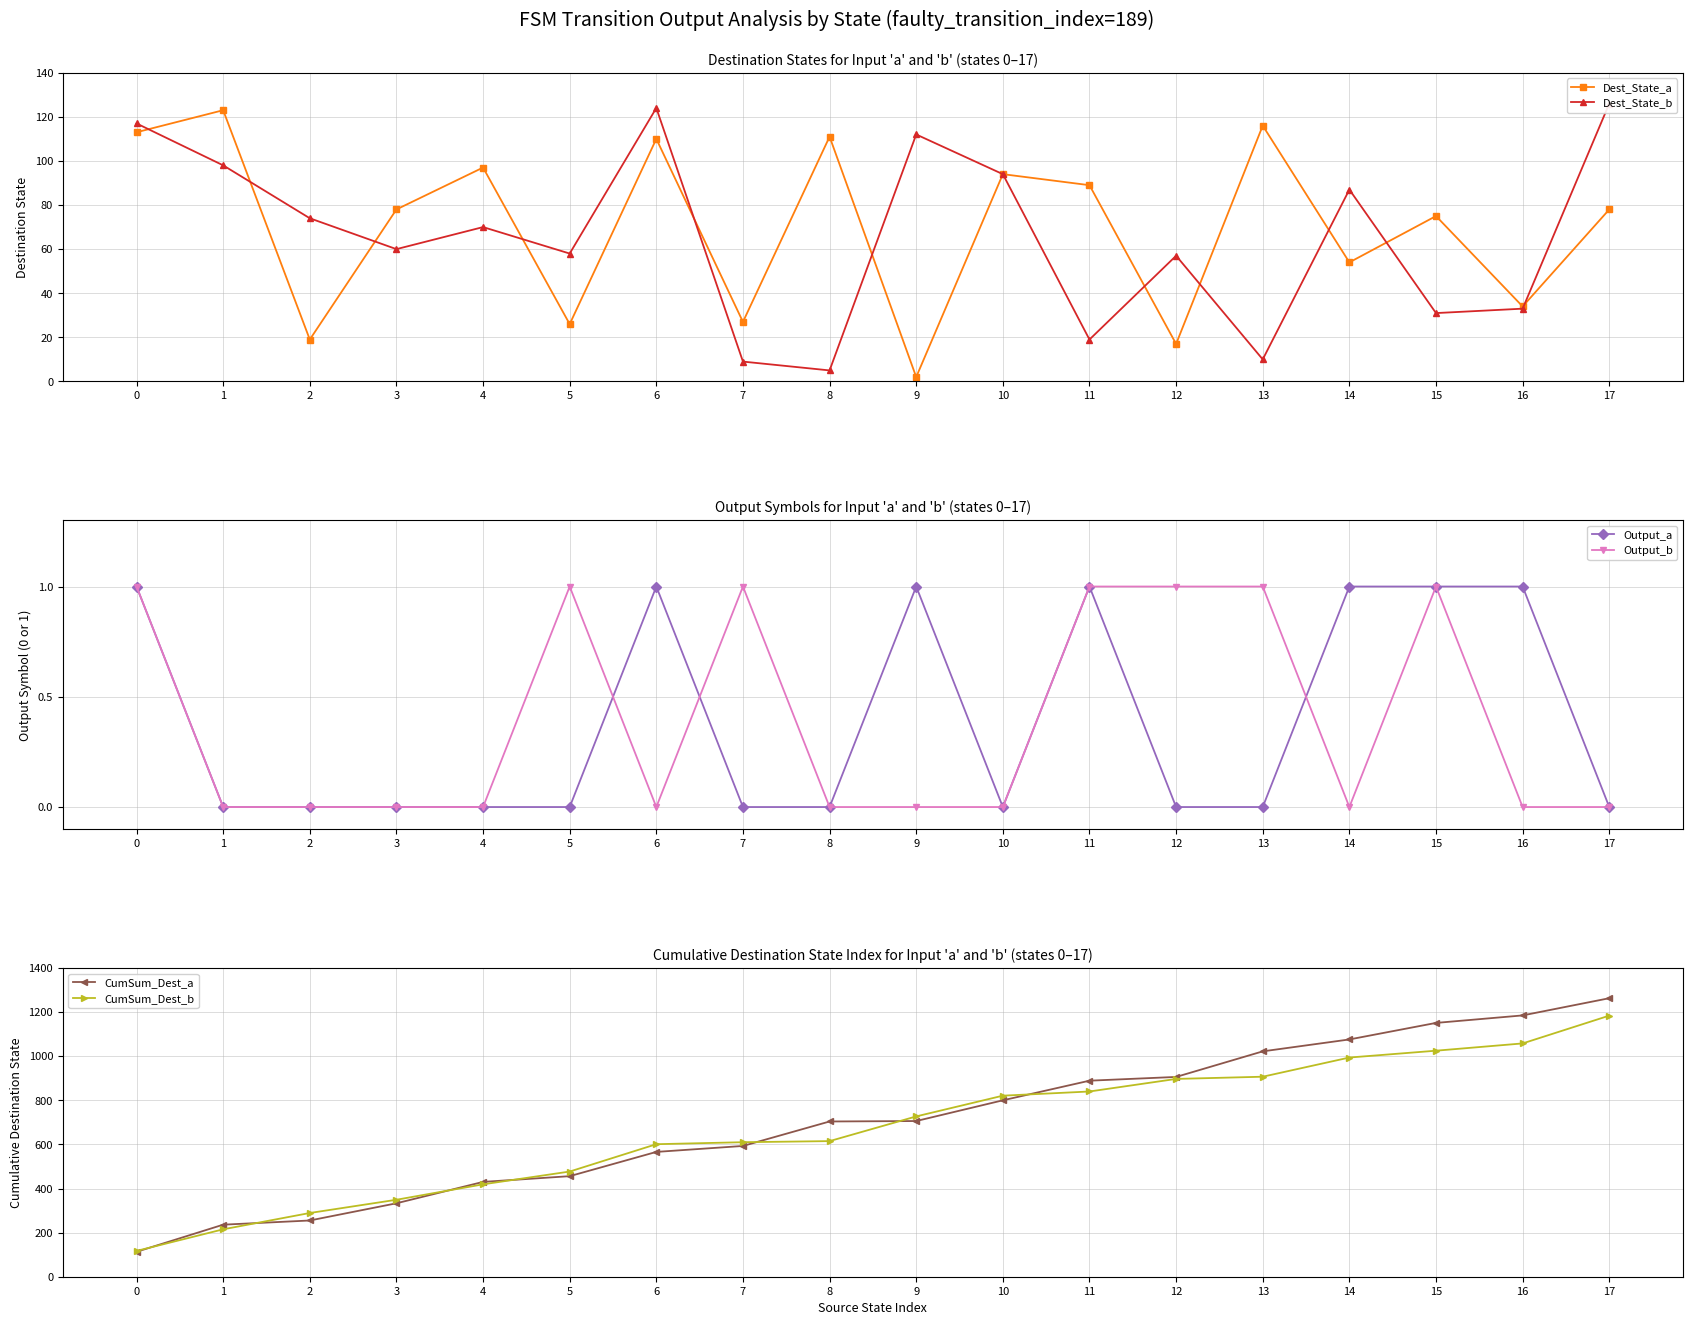

How many interior local peaks does the Dest_State_b series have?

5